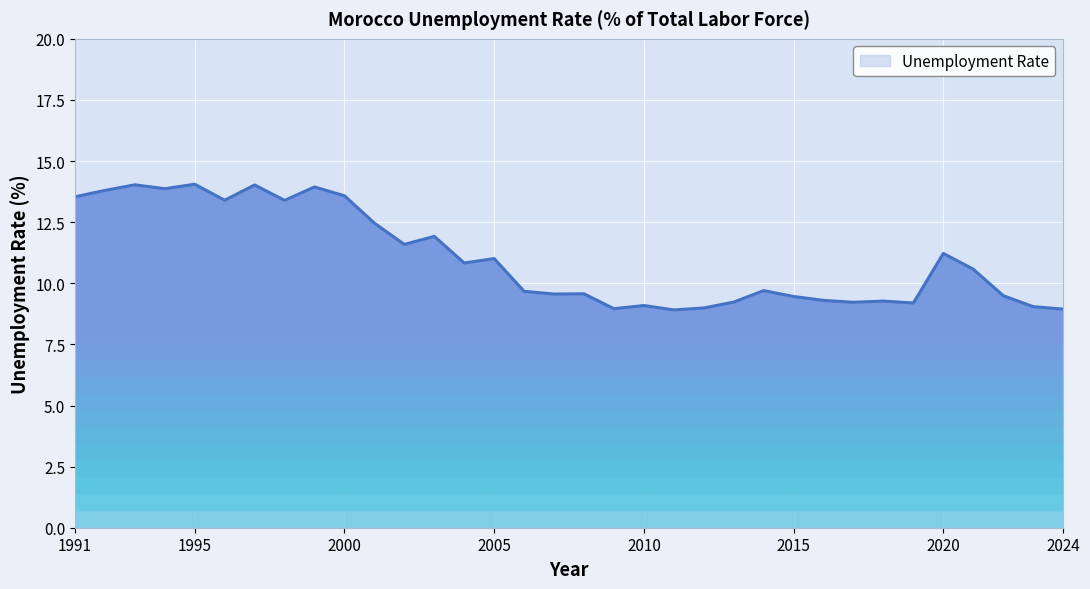

What is the difference between the maximum and minimum values?

5.1